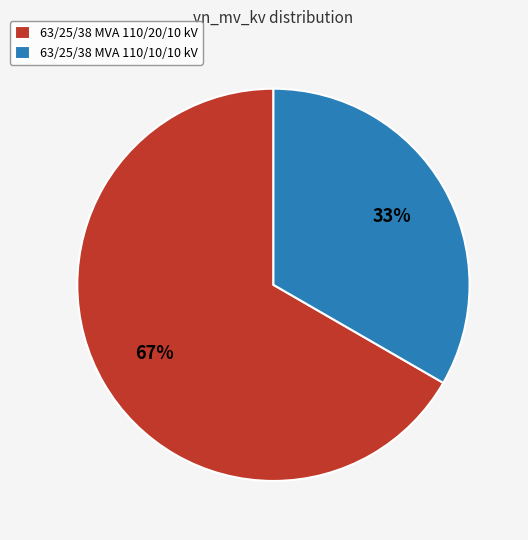

What percentage is the 63/25/38 MVA 110/10/10 kV slice, to the nearest percent?

33%